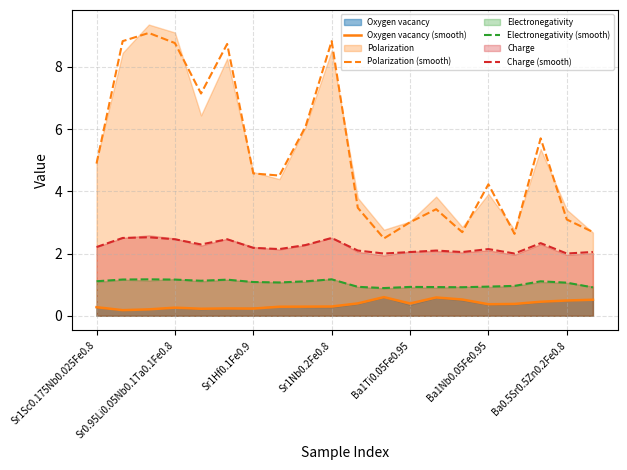

What is the approximate value of Electronegativity (smooth) at 14?

0.9